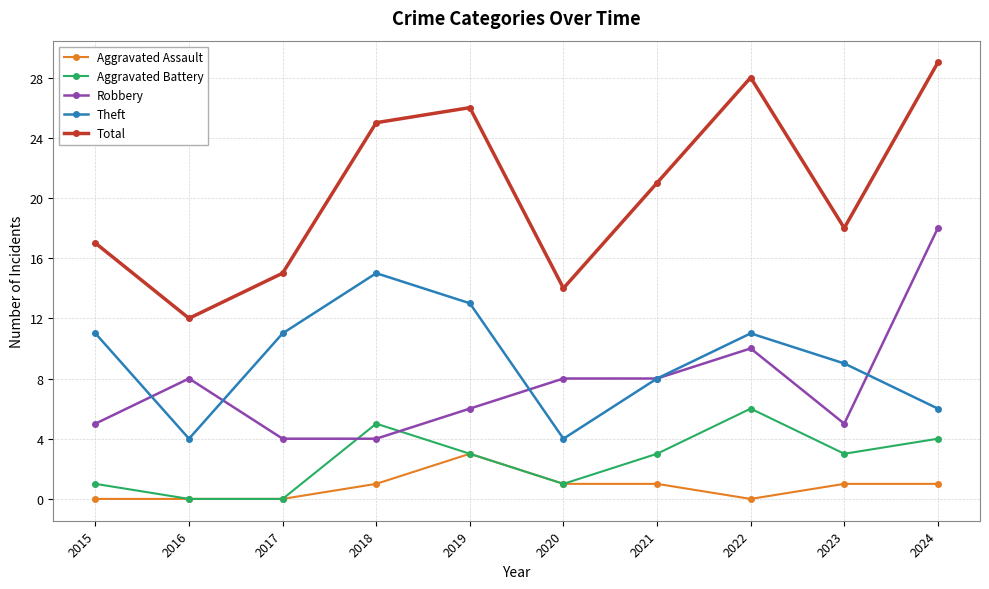

What are all the series names shown in the legend?

Aggravated Assault, Aggravated Battery, Robbery, Theft, Total